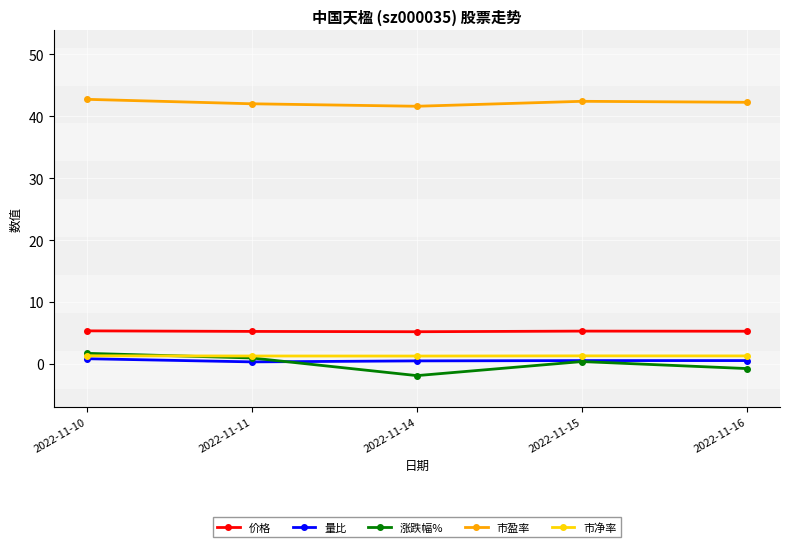

What is the highest value of the 涨跌幅% series?

1.7